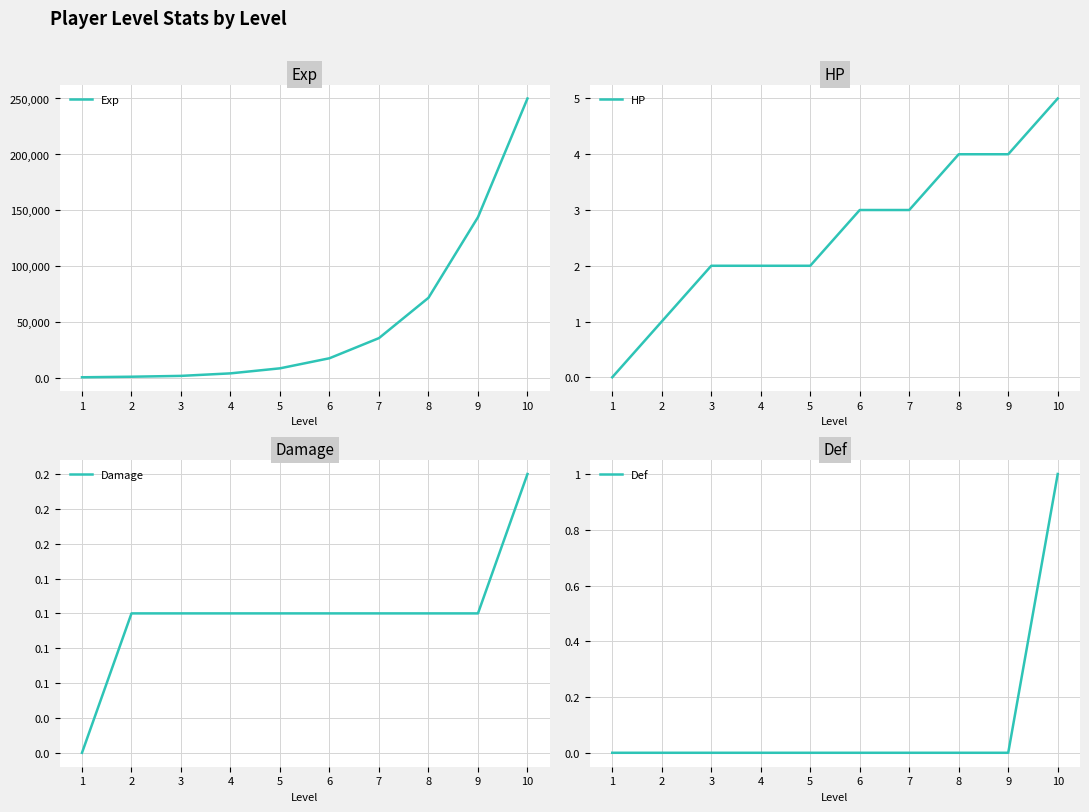

How many data points does each series have?

10